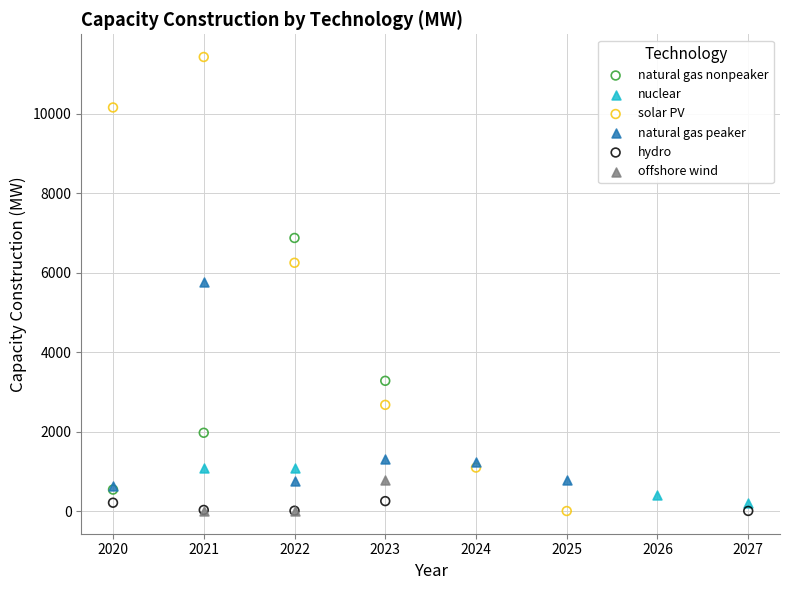

Which series has the largest Y range (max minus min)?

solar PV